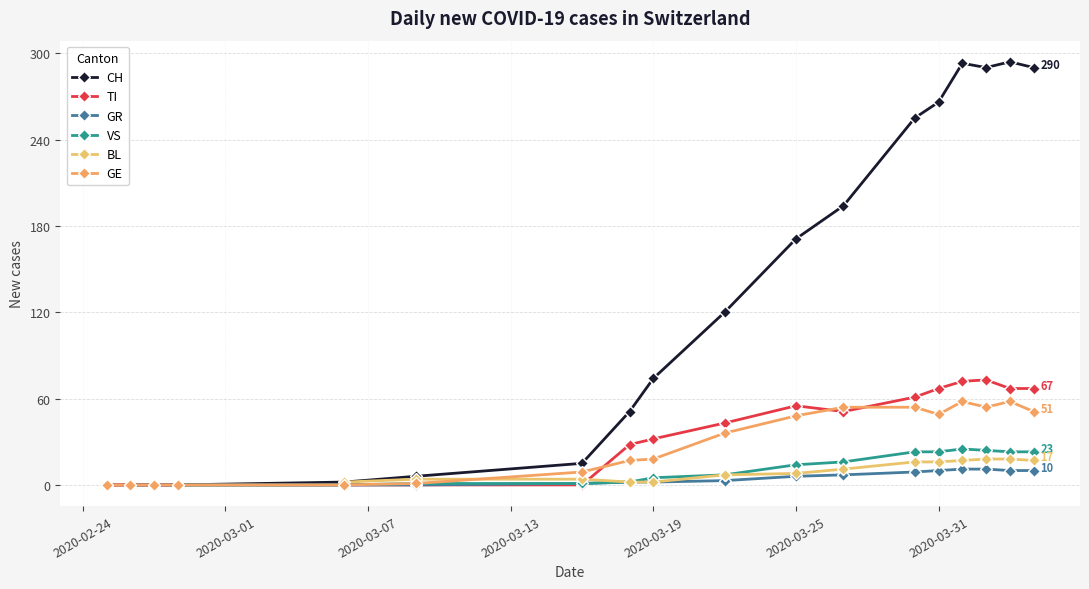

At which label is CH closest to 147?

2020-03-25